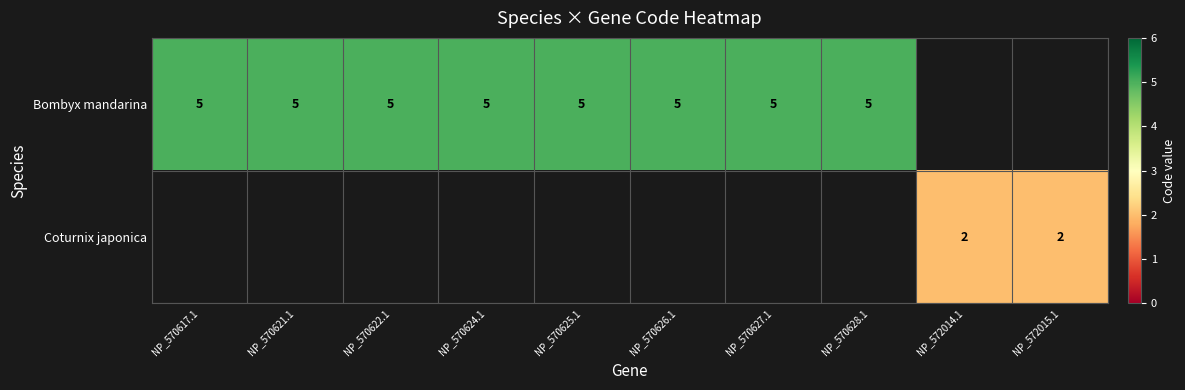

The Bombyx mandarina series shows 5 at NP_570617.1. True or false?

True